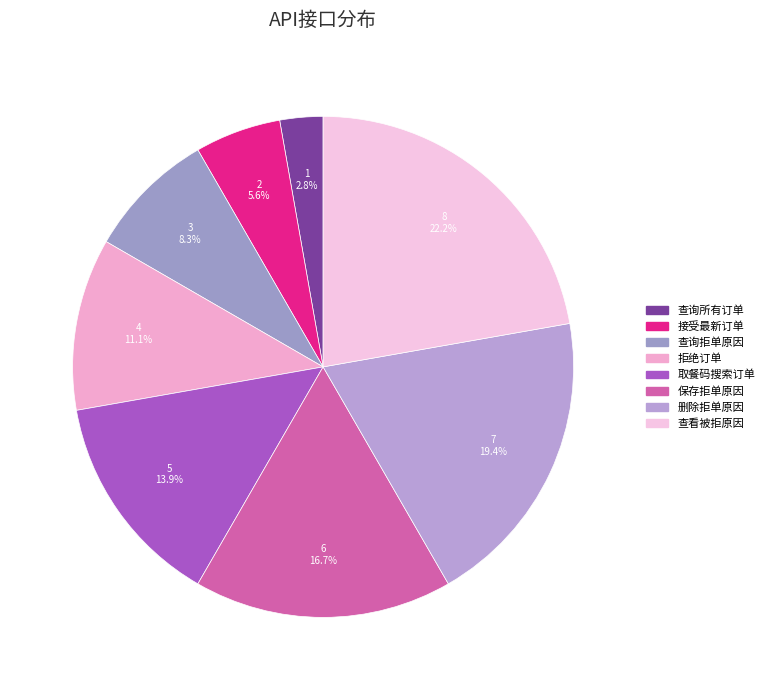

Does any single category account for the majority?

No